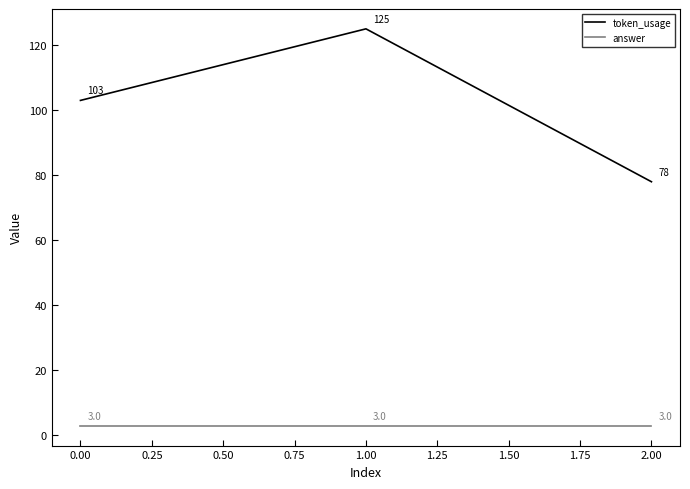

What position from the left is 2.00?

3